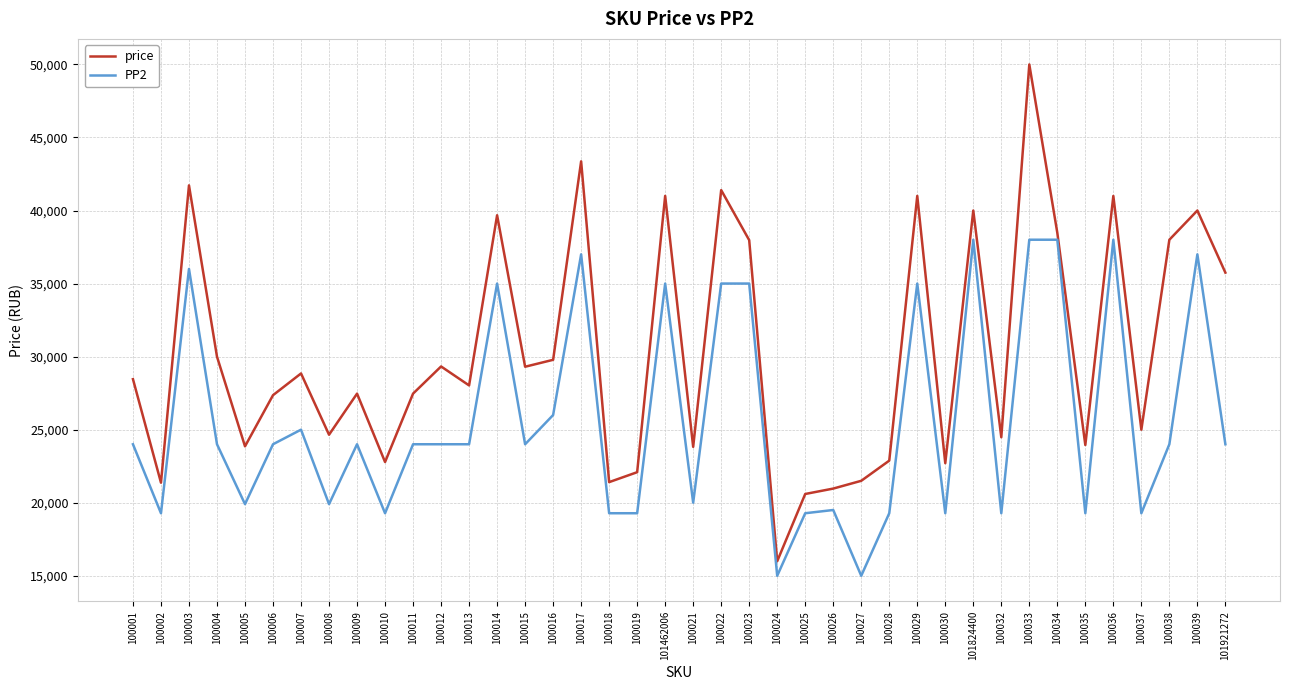

What is the difference between the maximum and minimum values in the price series?

34003